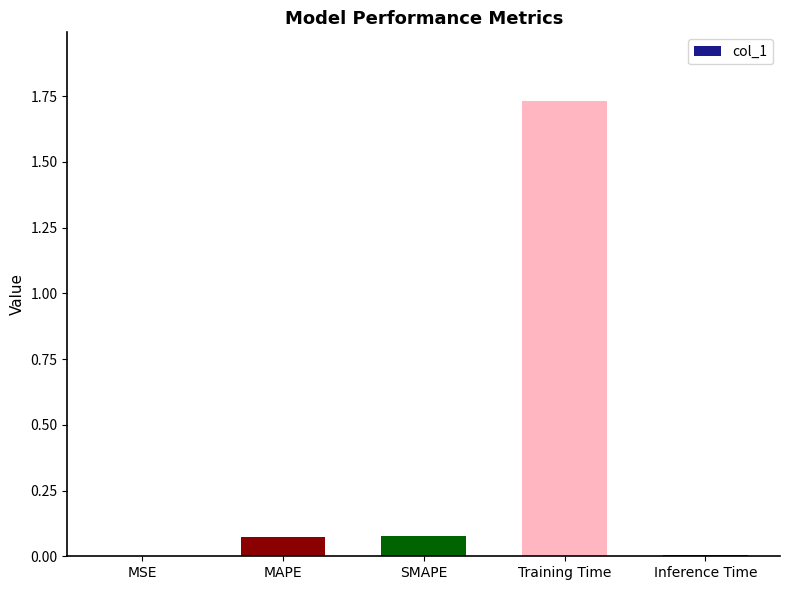

Which label corresponds to the largest value in the chart?

Training Time